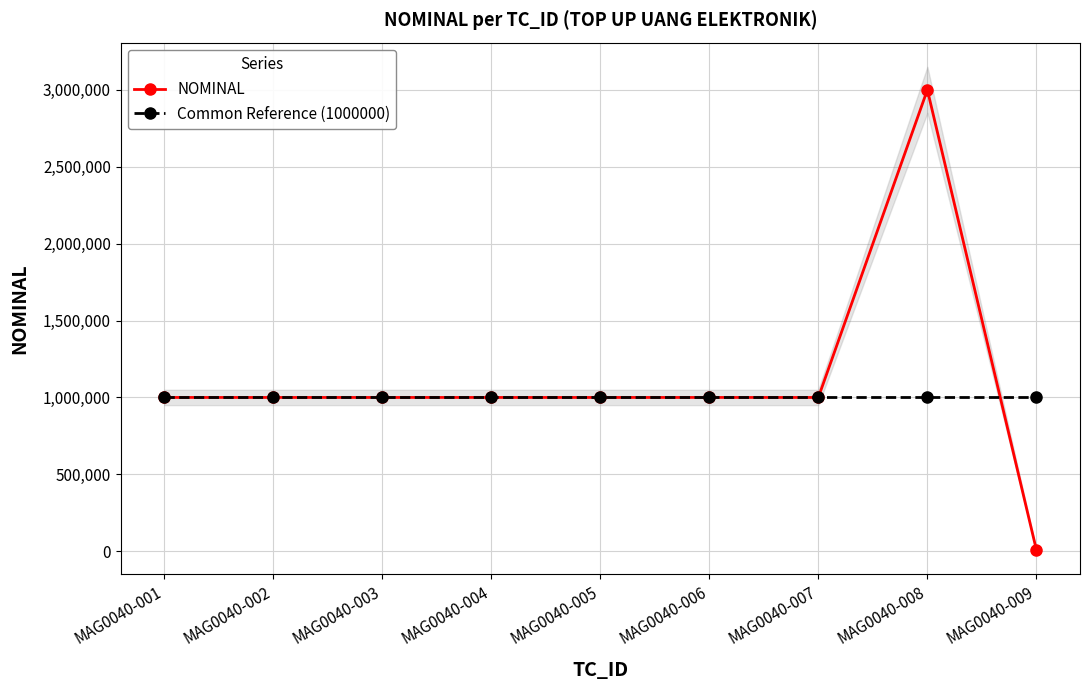

Does the chart have visible grid lines?

Yes